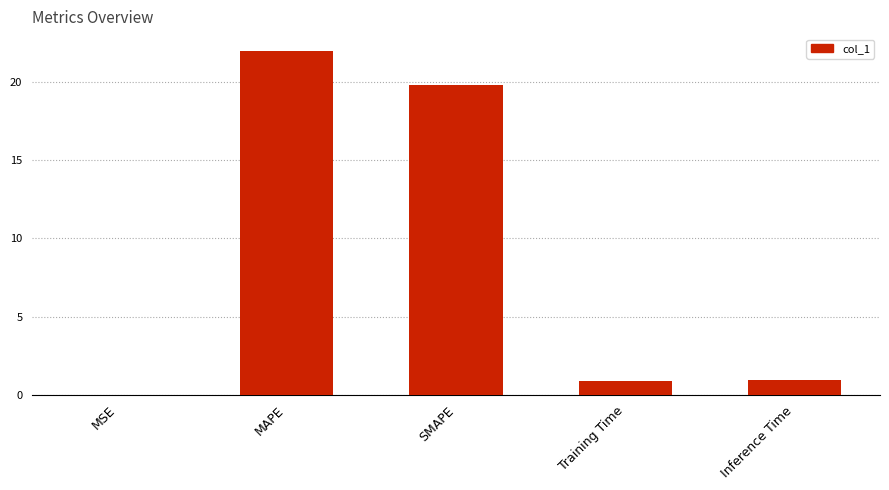

Are the bars horizontal?

No